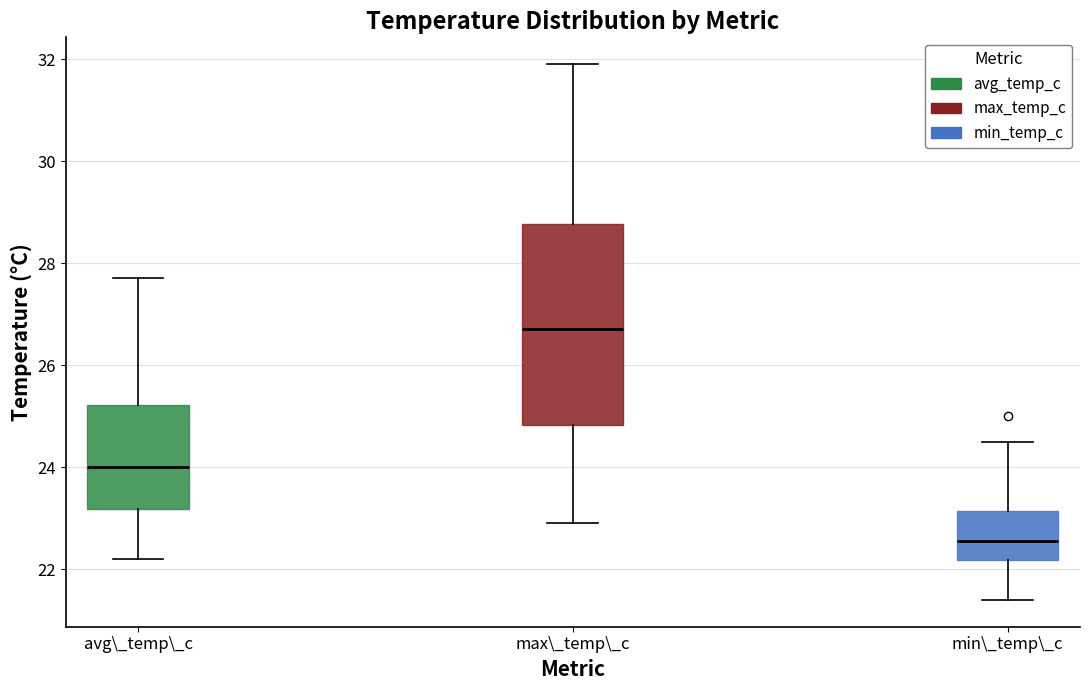

Reading left to right, read every box against the y-axis: the position of its median line, the range the box covers, and the ends of its whiskers. The values are not printed on the chart, so give them approximately, as read against the axis.

avg\_temp\_c: median 24.0, box 23.2 to 25.2, whiskers 22.2 to 27.8
max\_temp\_c: median 26.8, box 24.8 to 28.8, whiskers 23.0 to 32.0
min\_temp\_c: median 22.6, box 22.2 to 23.2, whiskers 21.4 to 24.6